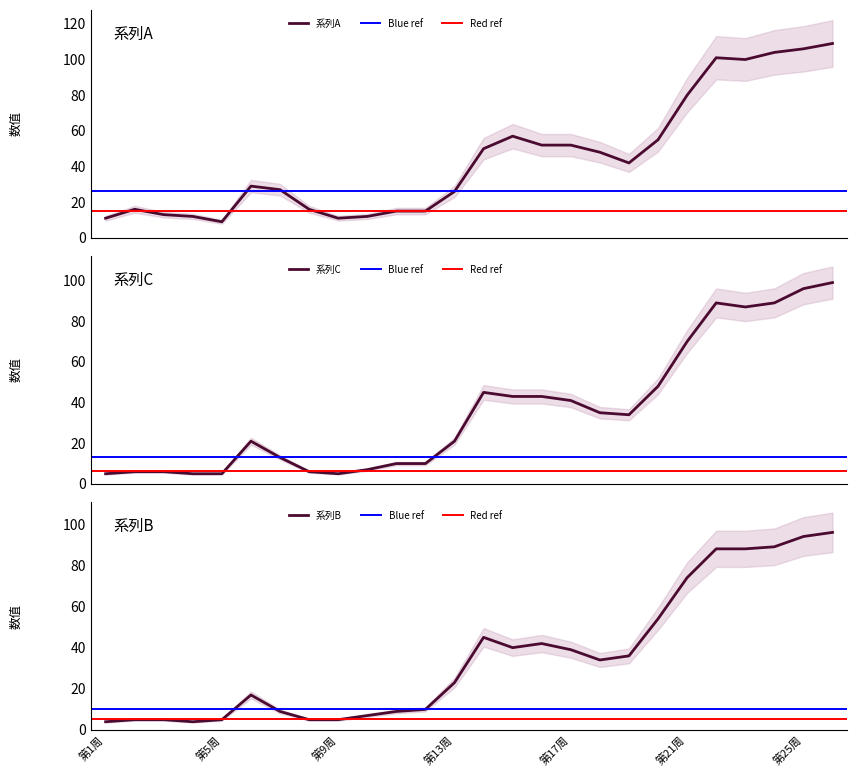

What is the total value across all series at 第4周?

21